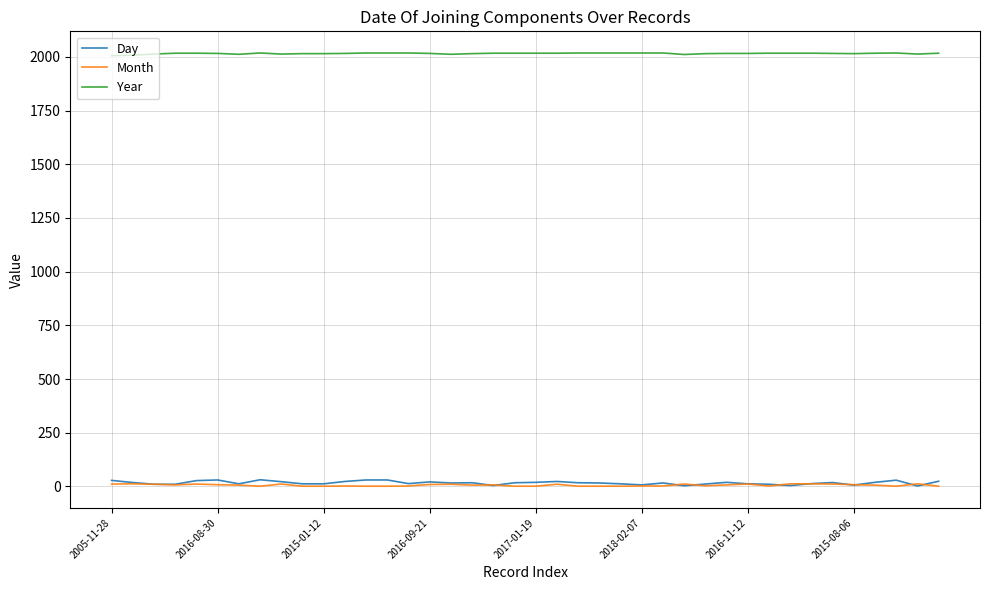

Which series has the largest range (max minus min)?

Day